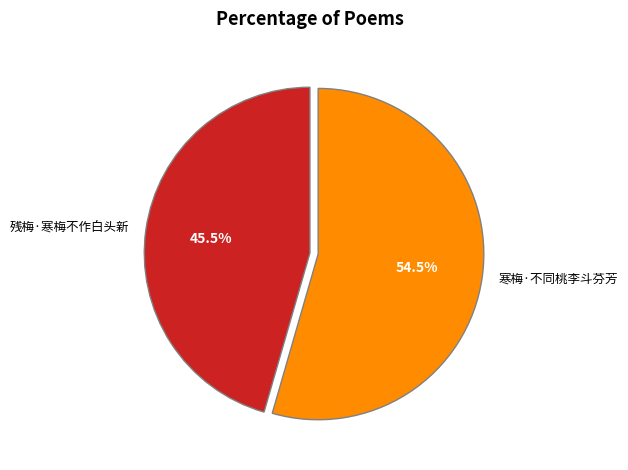

Between 寒梅·不同桃李斗芬芳 and 残梅·寒梅不作白头新, which is larger?

寒梅·不同桃李斗芬芳